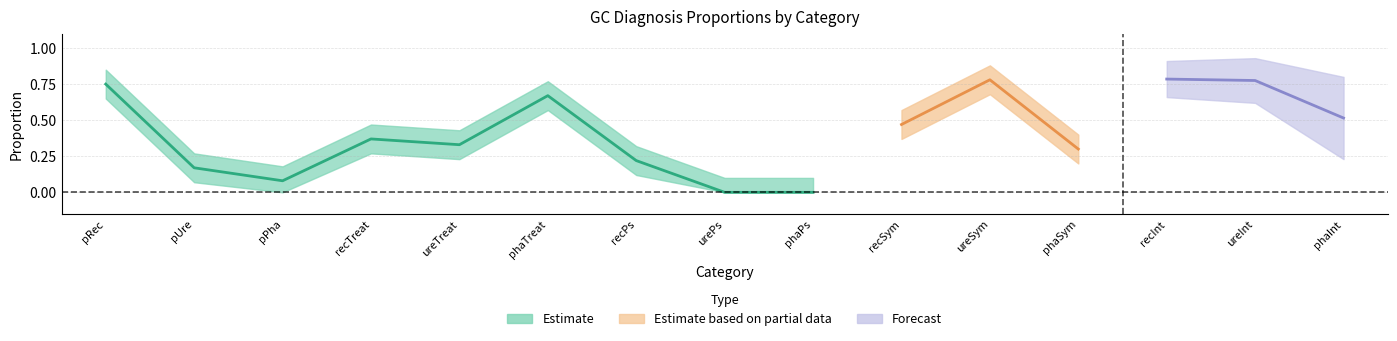

What position from the right is urePs?

8